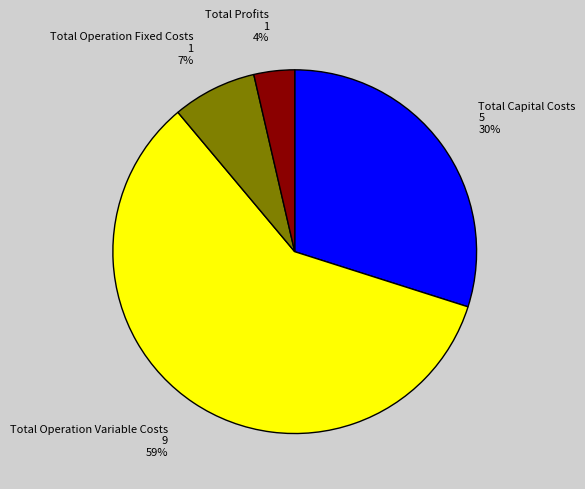

Combined, do Total Operation Fixed Costs 1 7% and Total Capital Costs 5 30% account for over 50%?

No